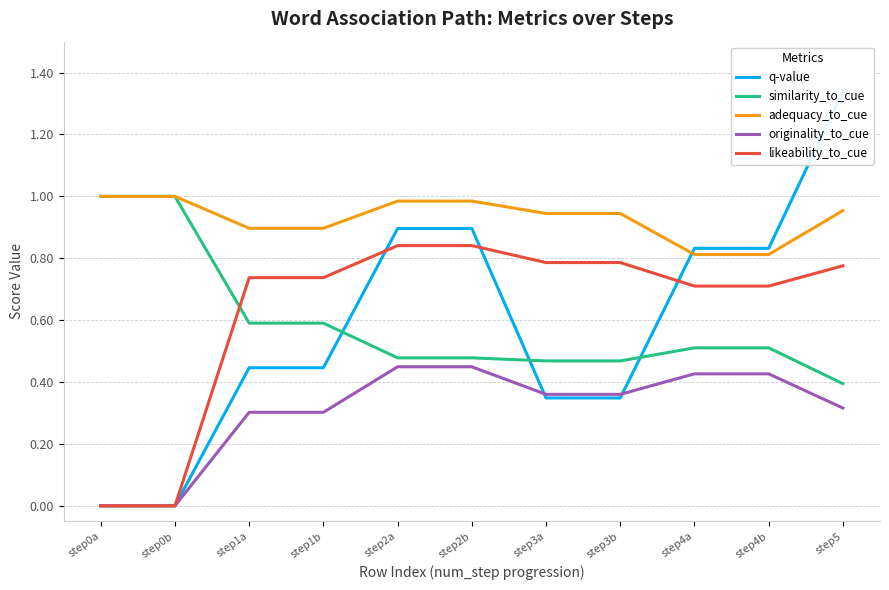

At which label is similarity_to_cue closest to 0?

step5